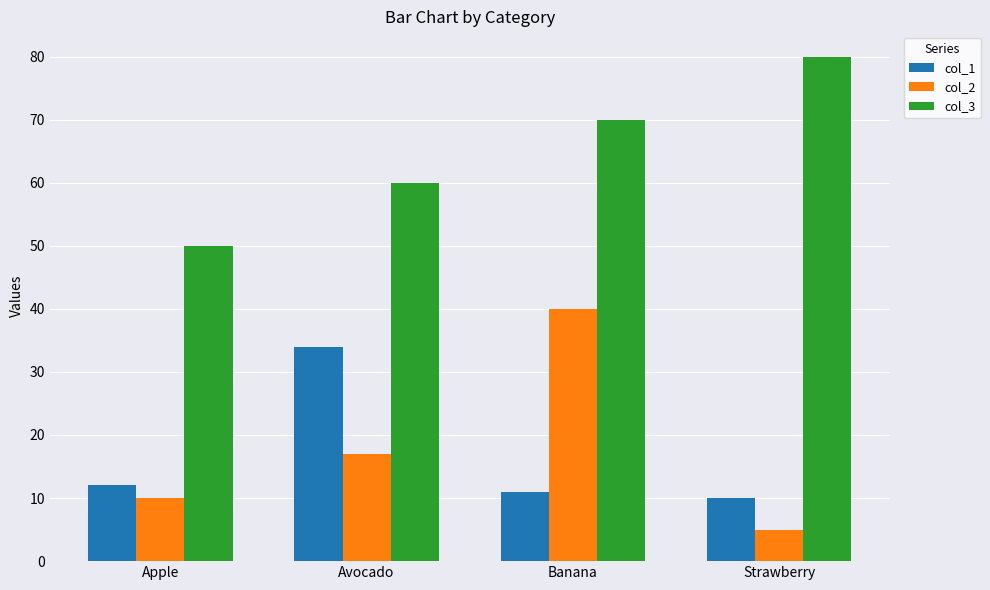

Reading right to left, list all the values displayed in this chart.

col_1: 10	11	34	12
col_2: 5	40	17	10
col_3: 80	70	60	50